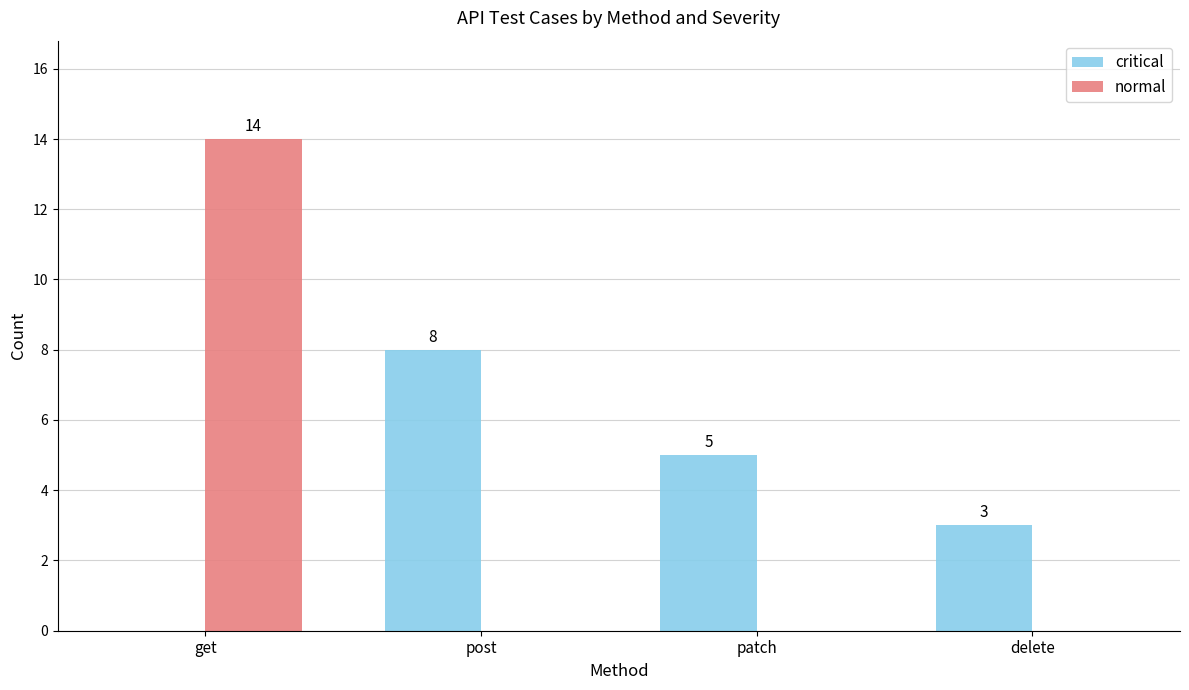

Reading left to right, extract all data points from this chart.

critical: 0	8	5	3
normal: 14	0	0	0